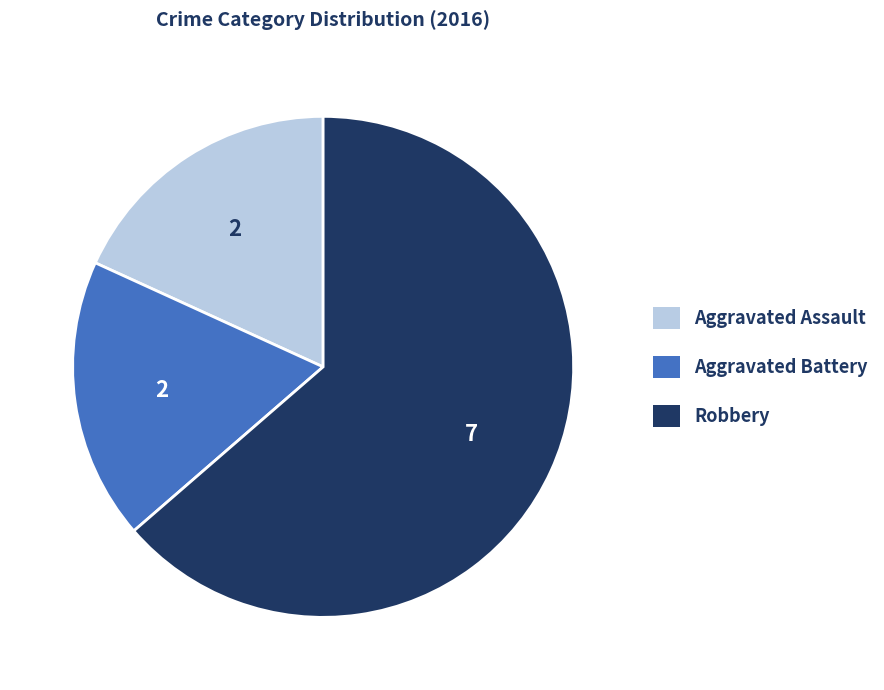

Is the sum of Aggravated Assault and Aggravated Battery greater than half?

No